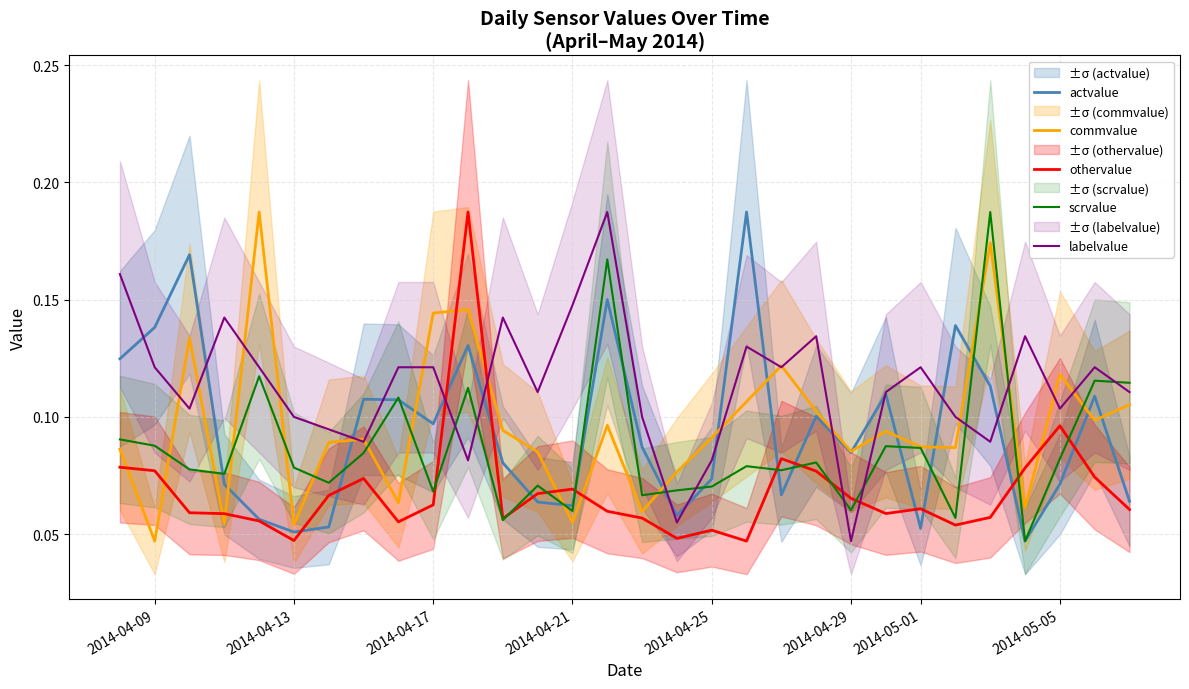

Does the chart display data point markers on the line(s)?

No